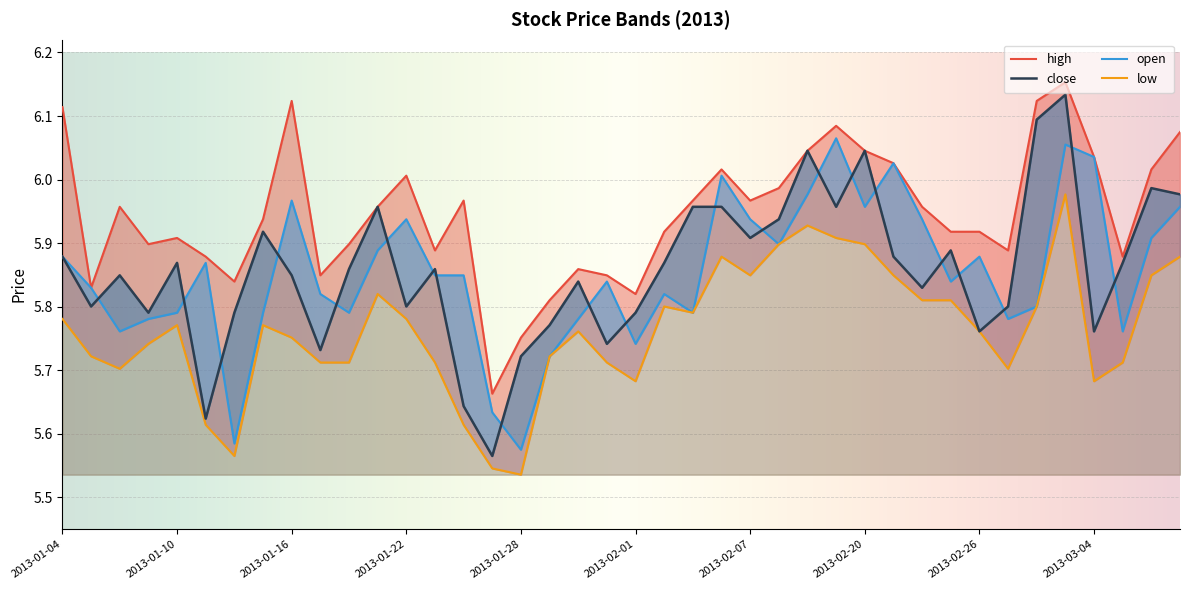

What is the average value of the open series?

5.9